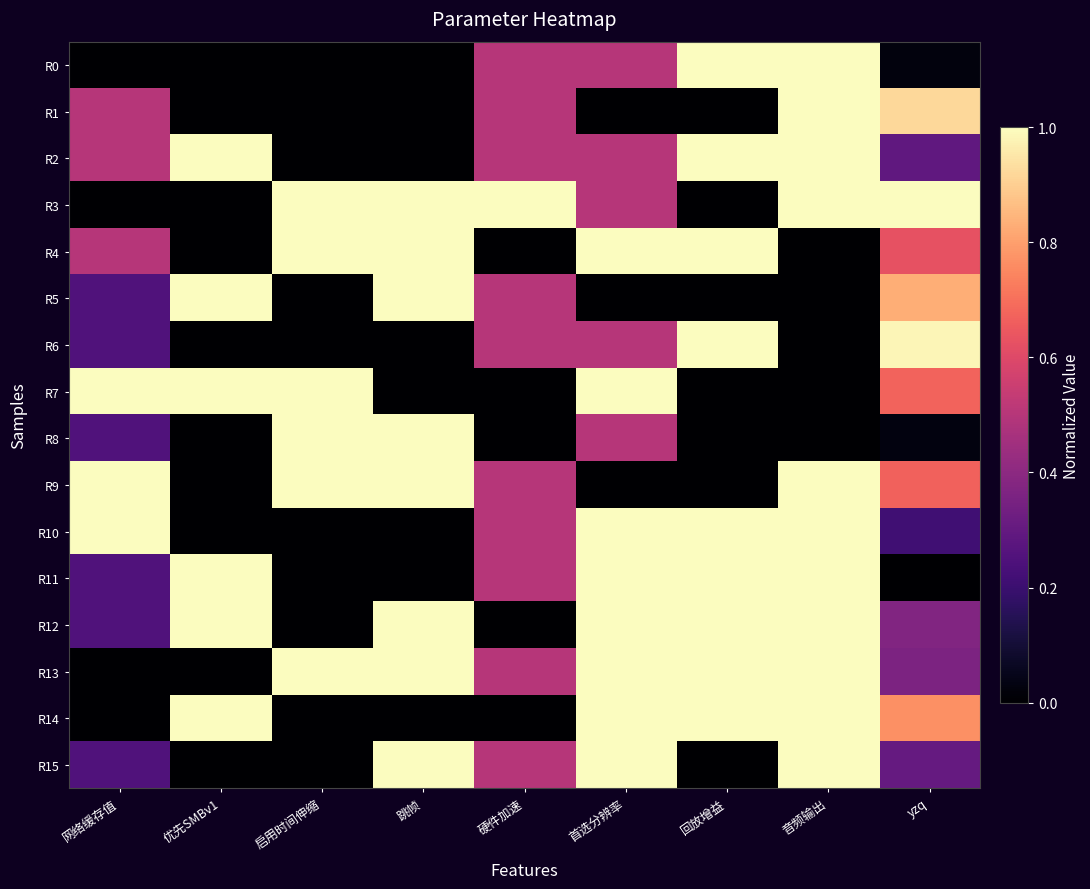

What is the total value across all series at 回放增益?

9.0